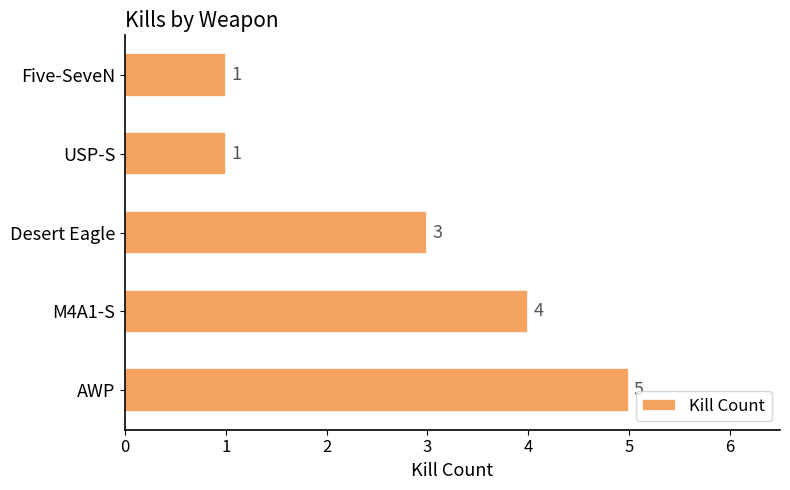

What is the greatest value displayed?

5